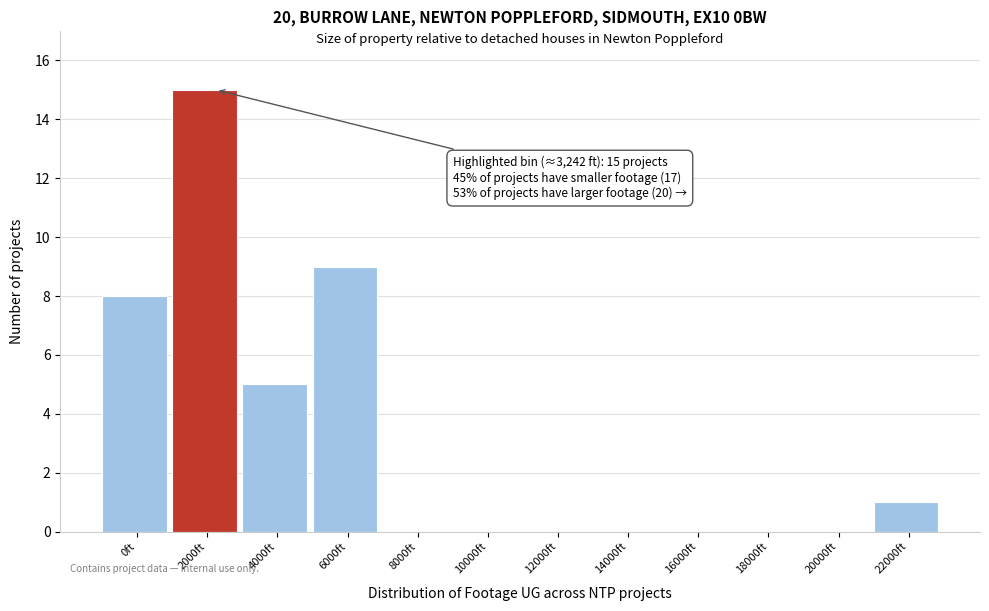

Reading right to left, list all the values displayed in this chart.

22000ft=1	20000ft=0	18000ft=0	16000ft=0	14000ft=0	12000ft=0	10000ft=0	8000ft=0	6000ft=9	4000ft=5	2000ft=15	0ft=8